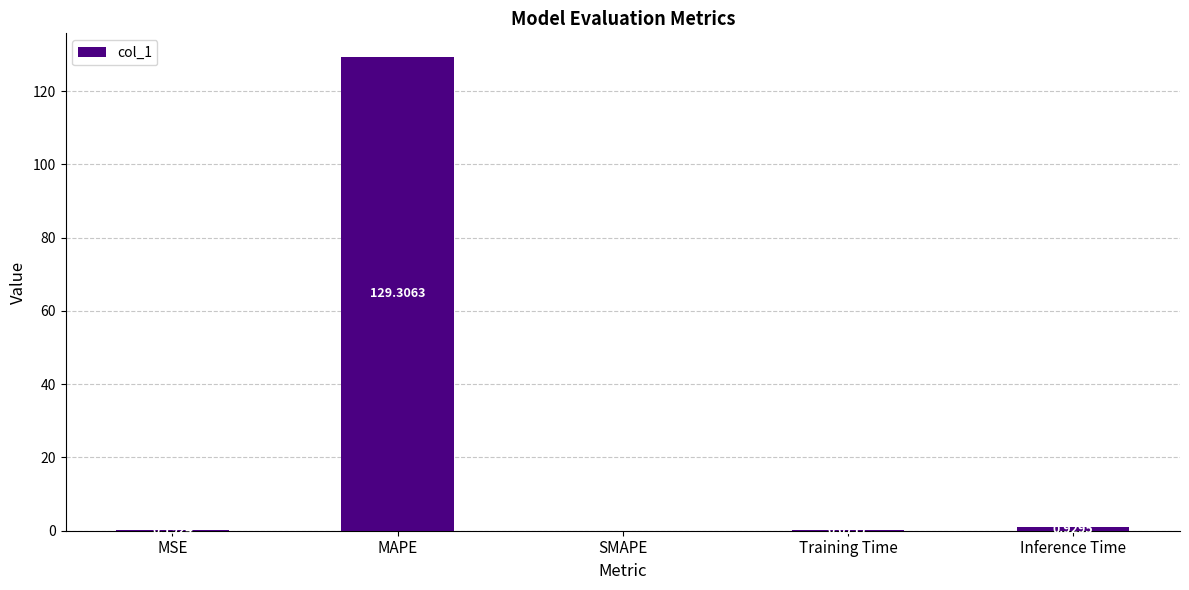

Are the bars grouped side by side (vs. stacked)?

No